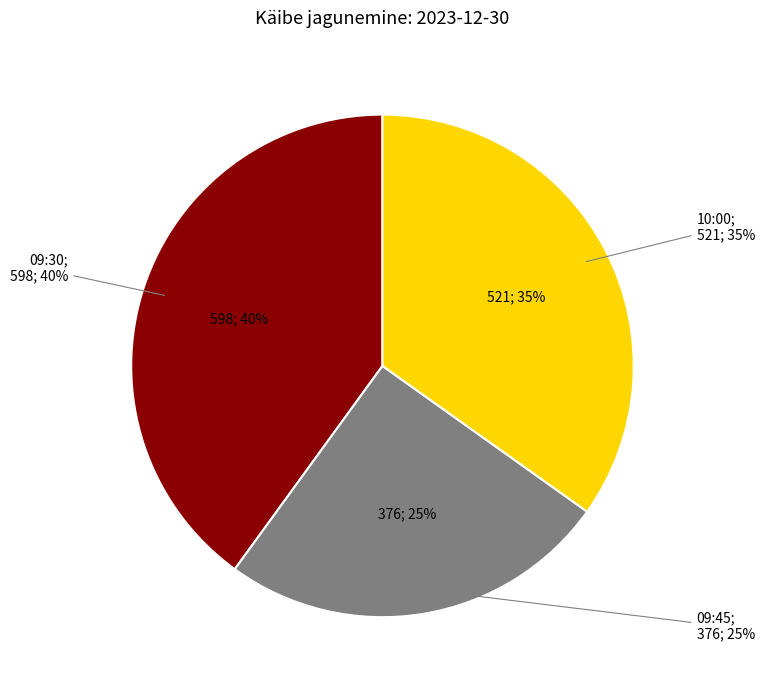

Count the number of slices in the pie.

3